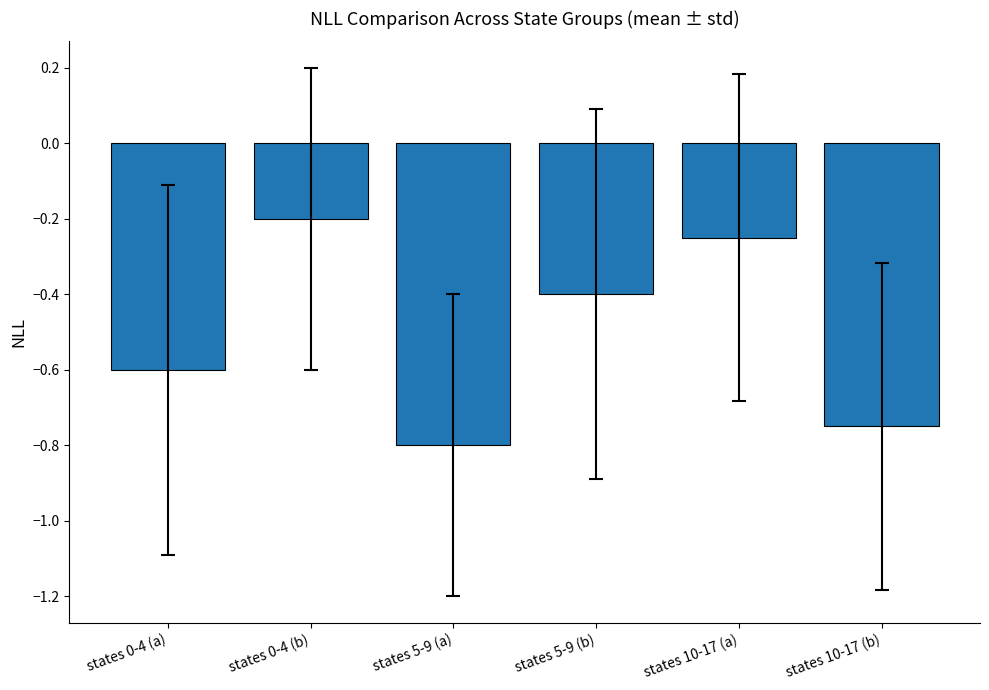

Rank the categories by value from lowest to highest.

states 5-9 (a), states 10-17 (b), states 0-4 (a), states 5-9 (b), states 10-17 (a), states 0-4 (b)